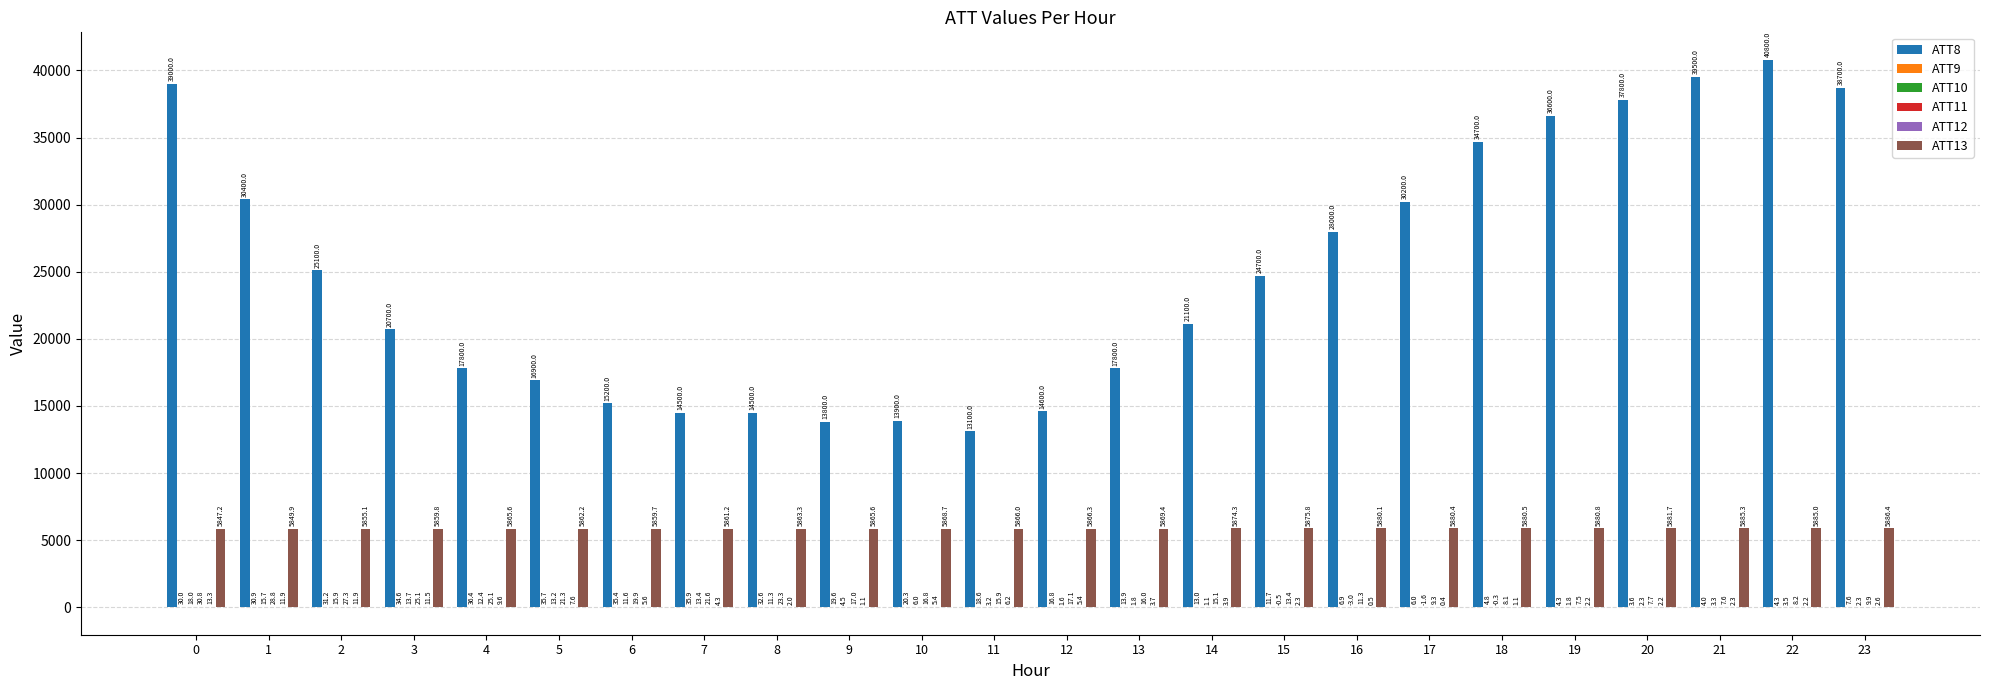

At which category does the chart reach its peak across all series?

22